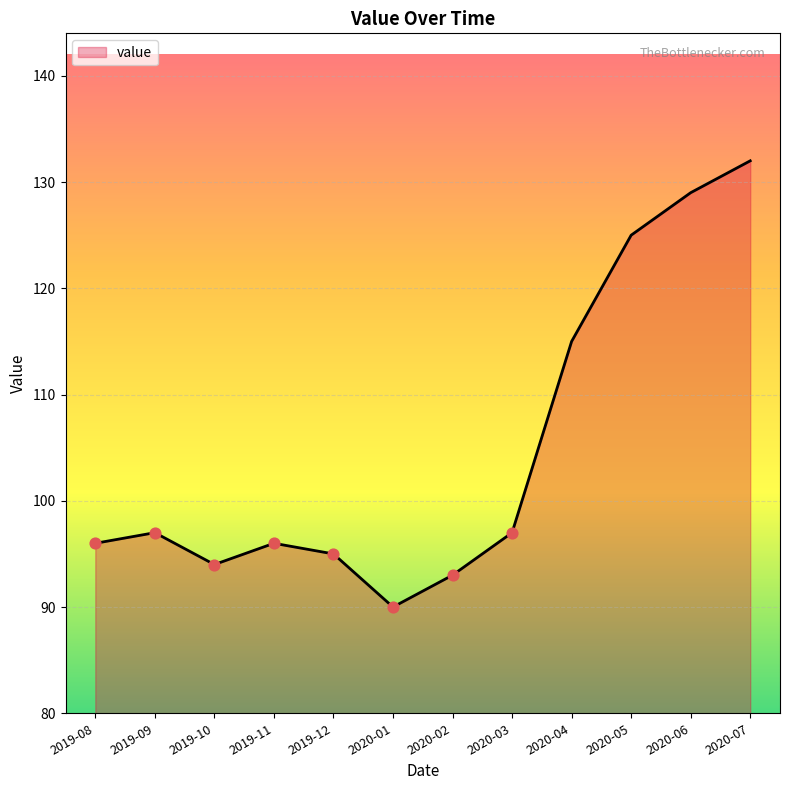

What is the ratio of the value at 2020-02 to the value at 2020-01?

1.0